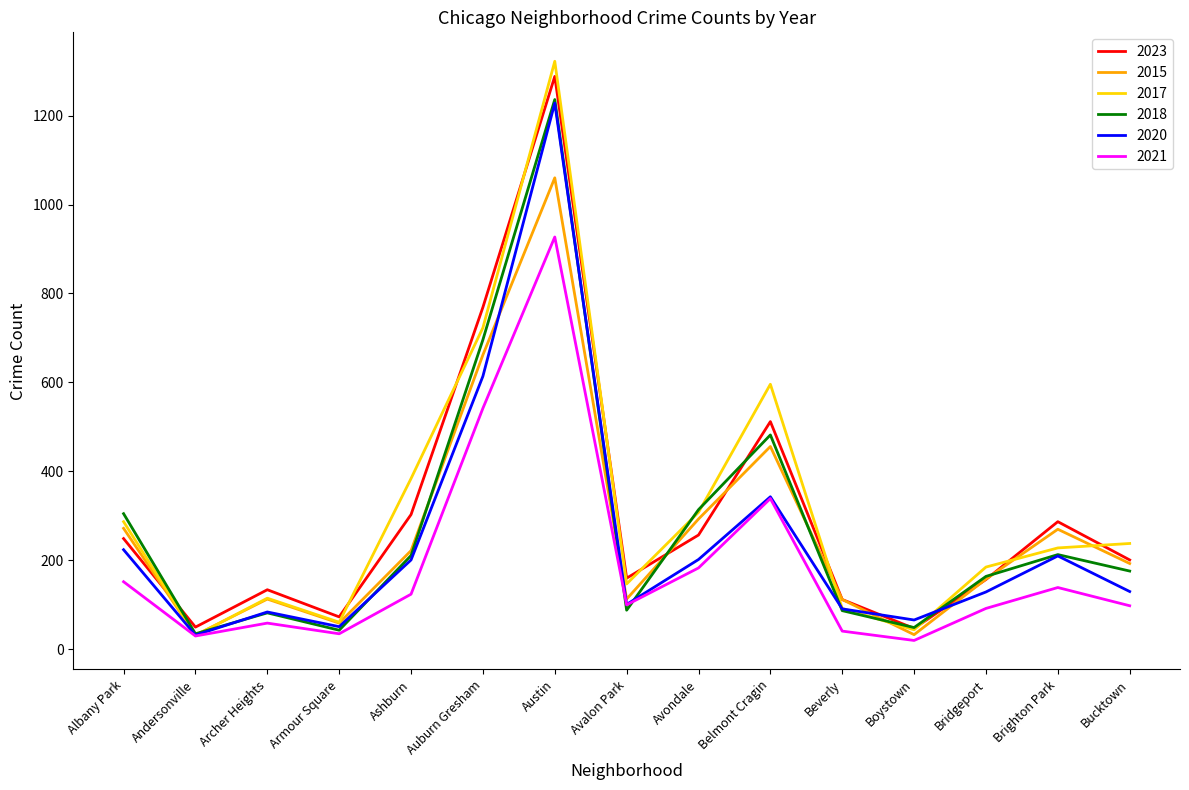

At which category is the sum across all series the highest?

Austin